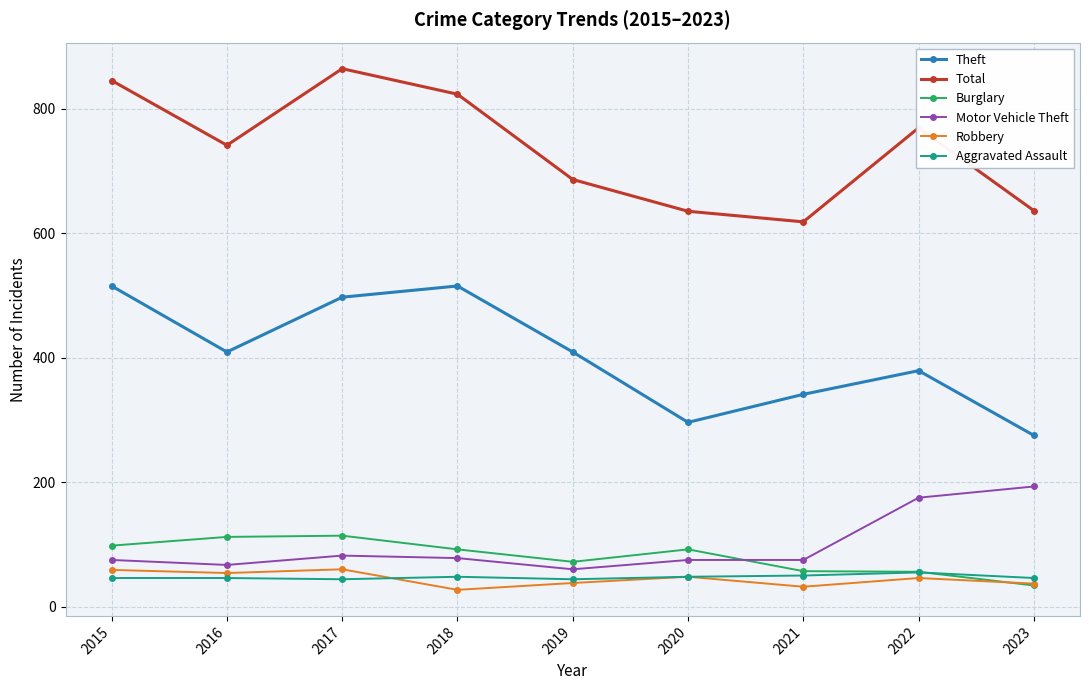

At which category does Theft reach its first local valley?

2016